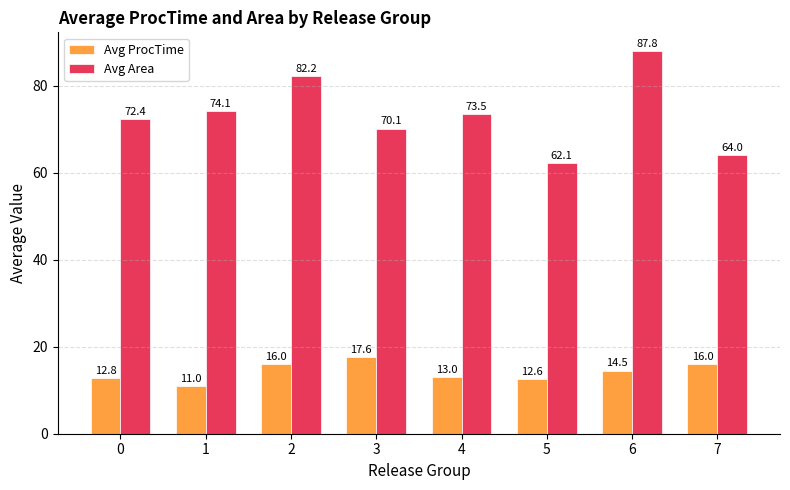

Where is Avg ProcTime nearest to the value 14?

6